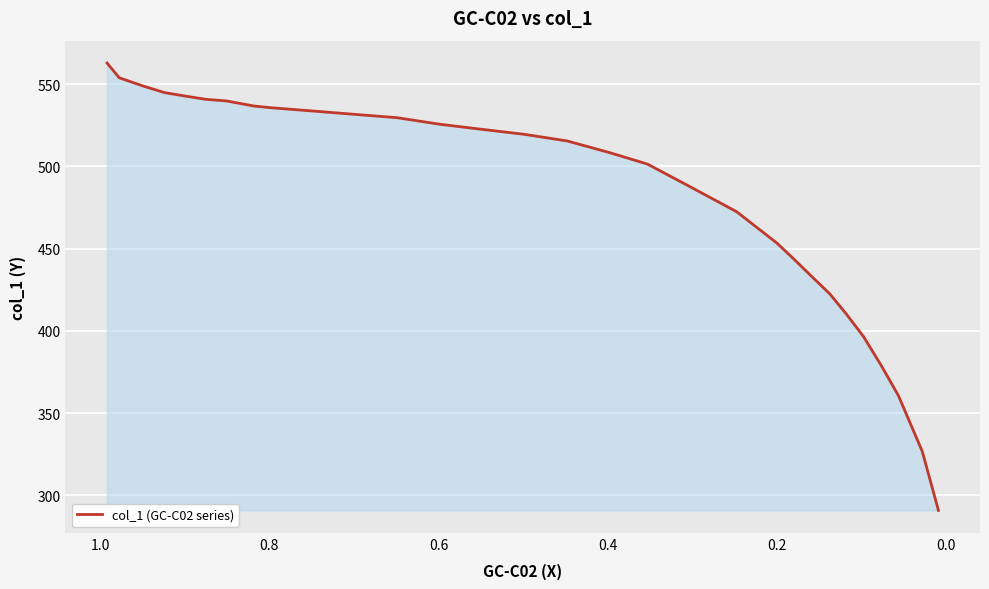

What is the difference between the maximum and minimum values?

271.9